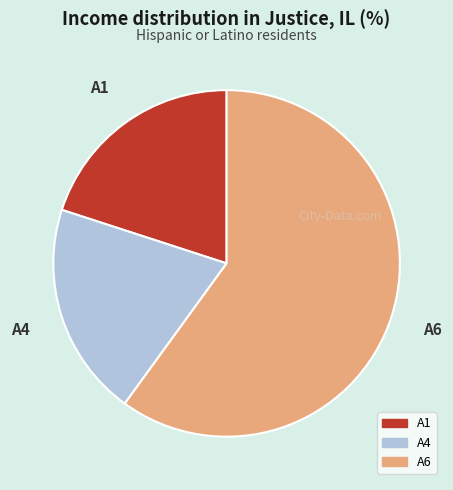

What is the ratio of the value at A1 to the value at A6?

0.3